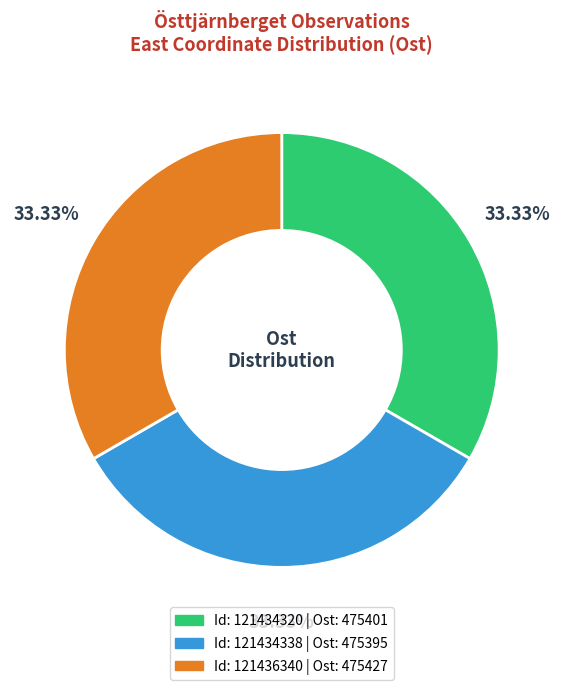

How many slices are in this pie chart?

3